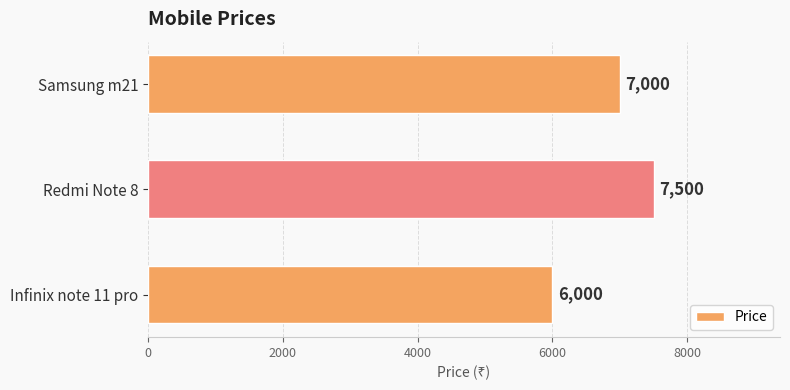

True or false: the data shows 9498 at Samsung m21.

False